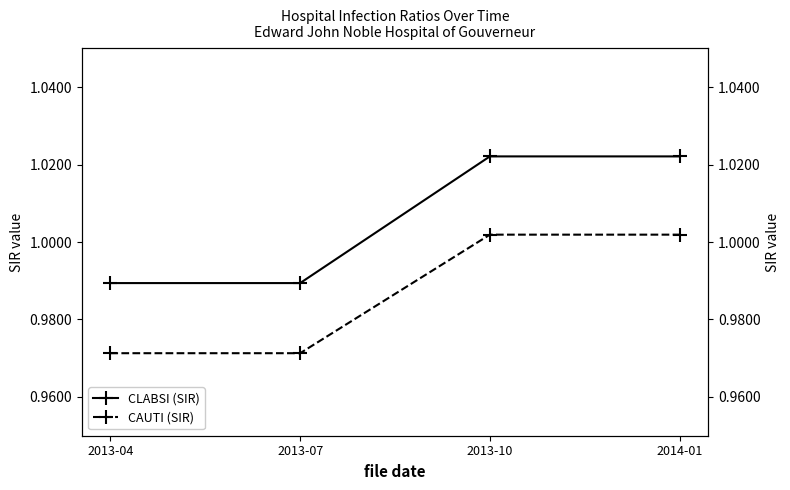

What is the label of the 3rd point from the left?

2013-10